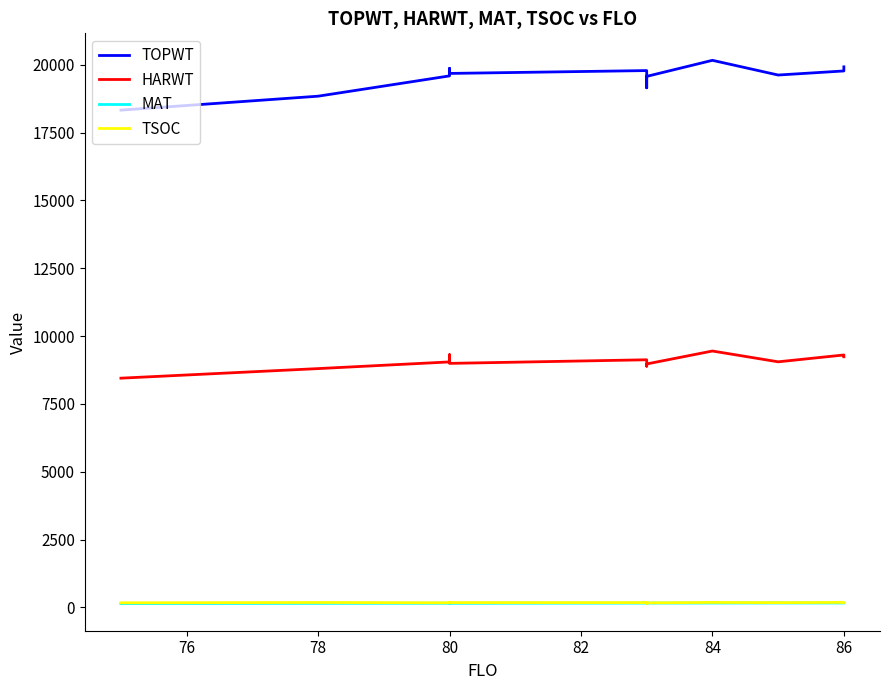

True or false: HARWT and TOPWT cross at least once.

False